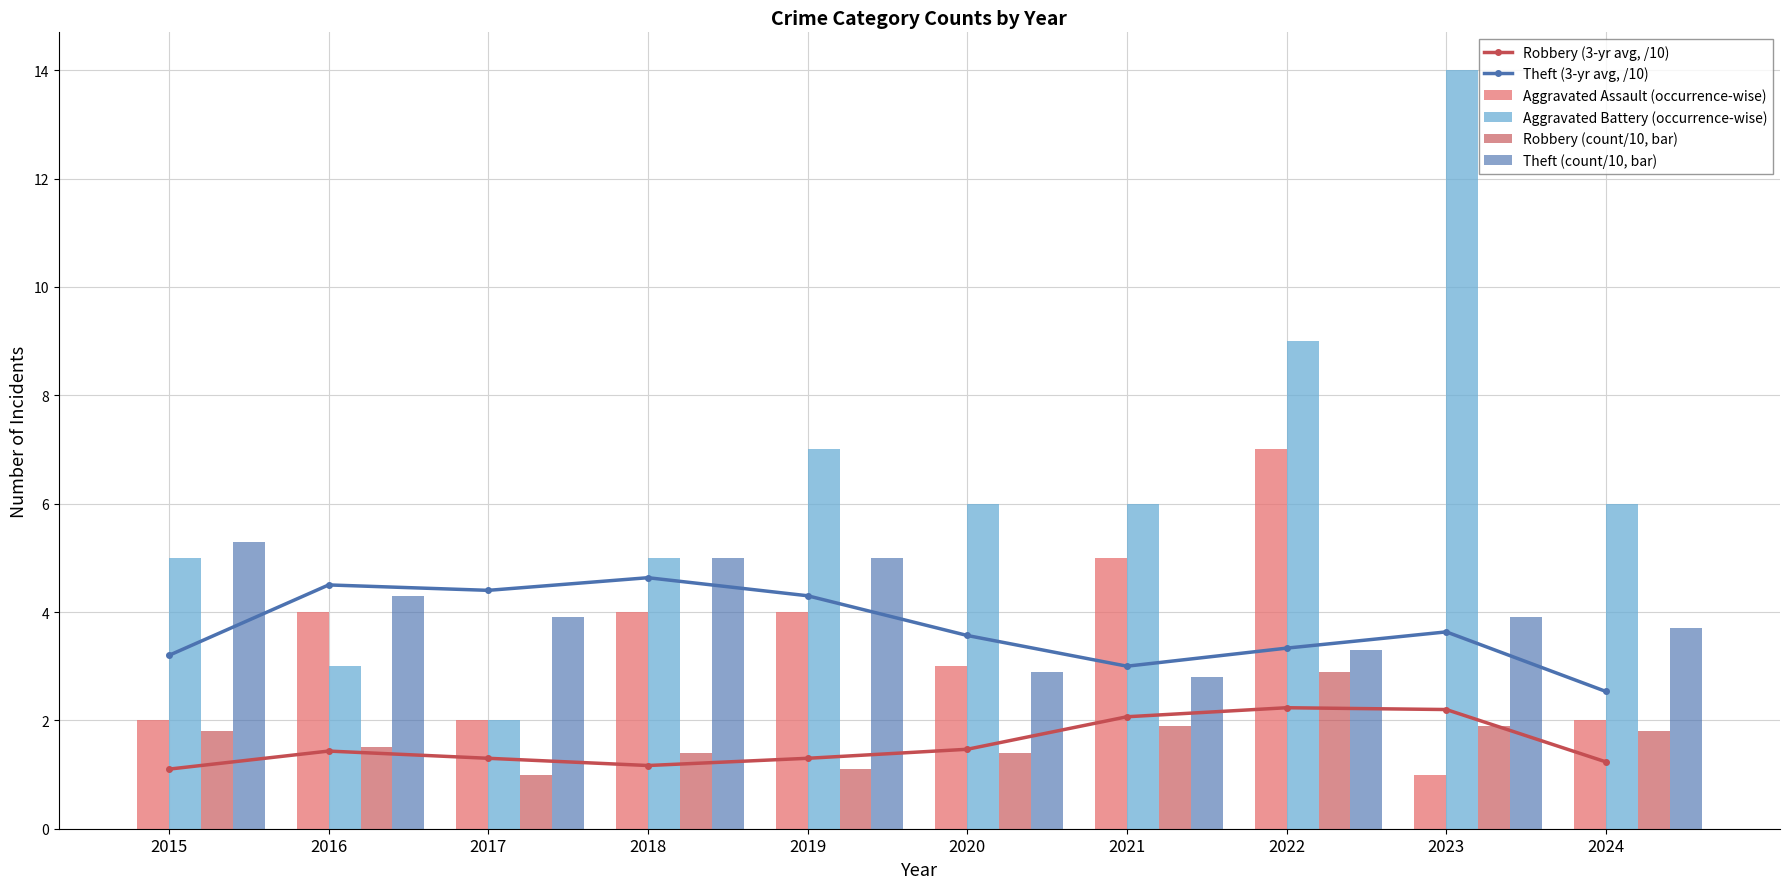

The value of Robbery (3-yr avg, /10) at 2024 is 0.4. True or false?

False